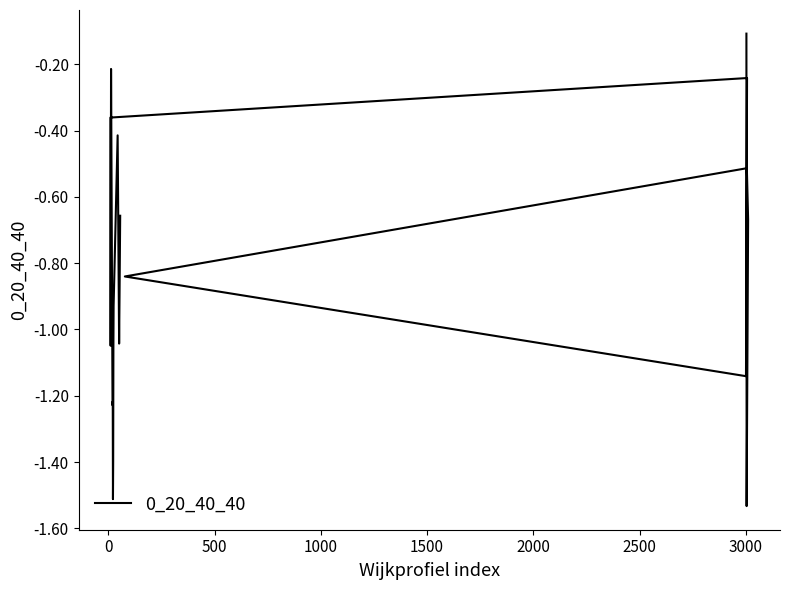

Is this an area chart (filled region under the line)?

No